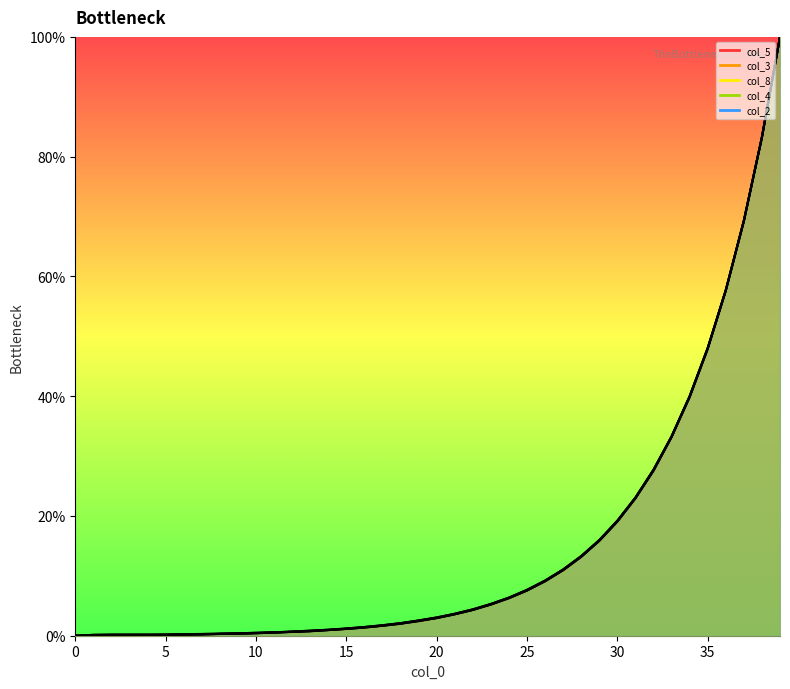

What is the sum of the col_4 values at 31 and 10?

23.0